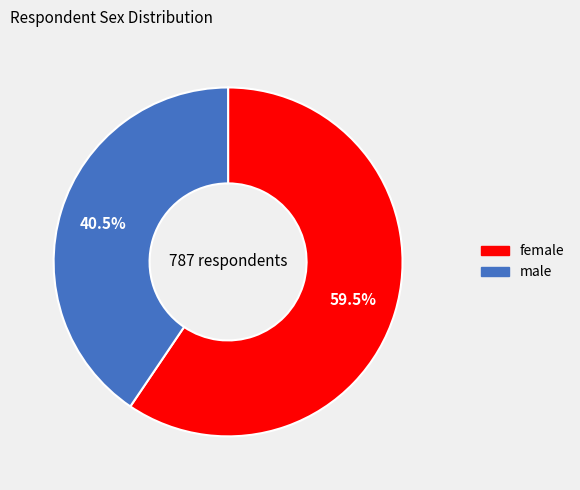

Rank the categories by value from highest to lowest.

female, male